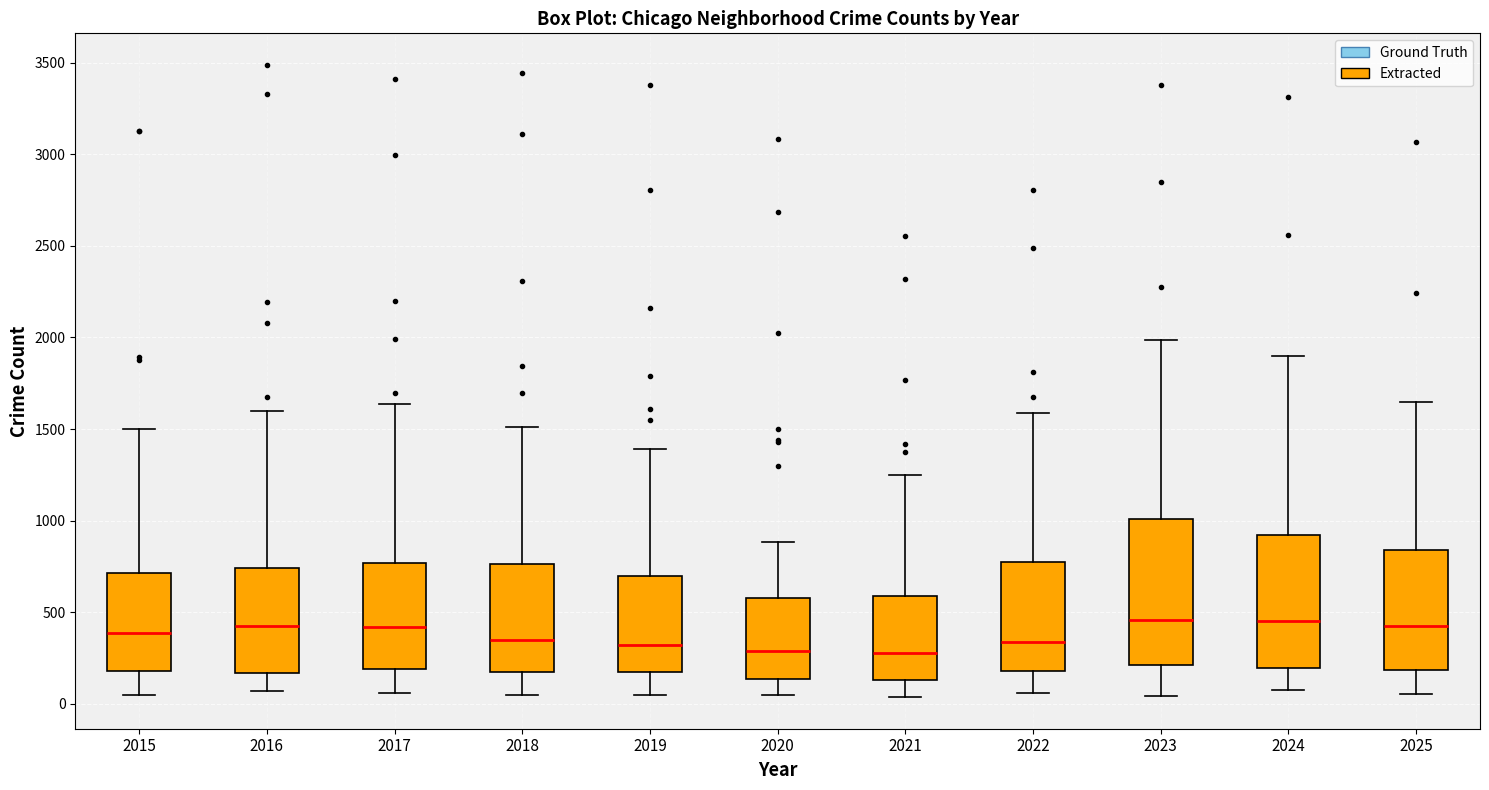

Which box is the tallest, from its lower edge to its upper edge?

2023